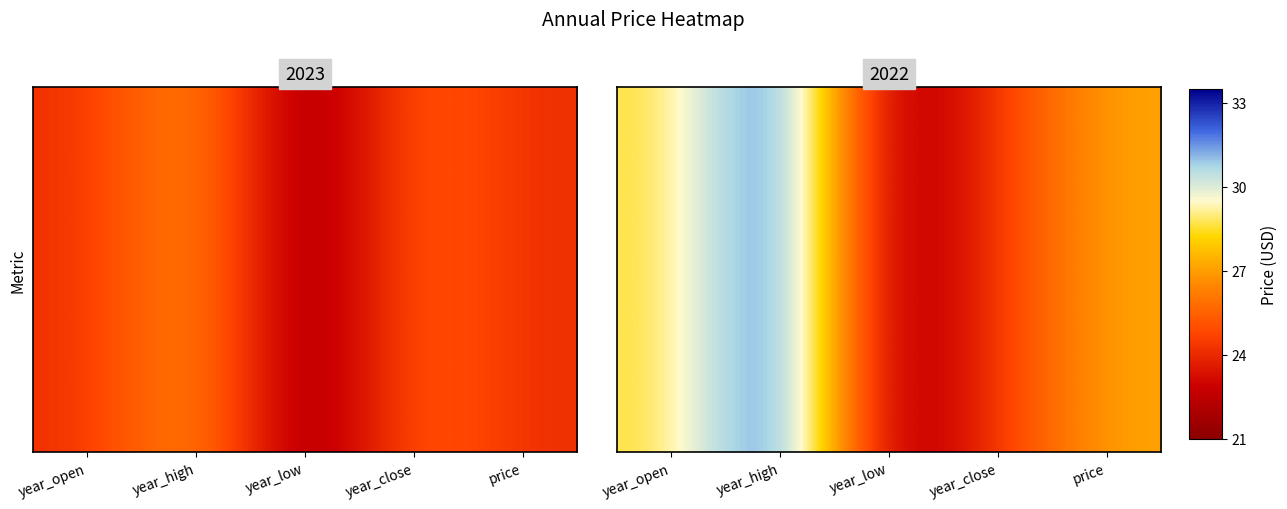

Reading left to right, list all the values displayed in this chart.

year_open=28.5	year_high=33.2	year_low=21.3	year_close=24.5	price=27.2